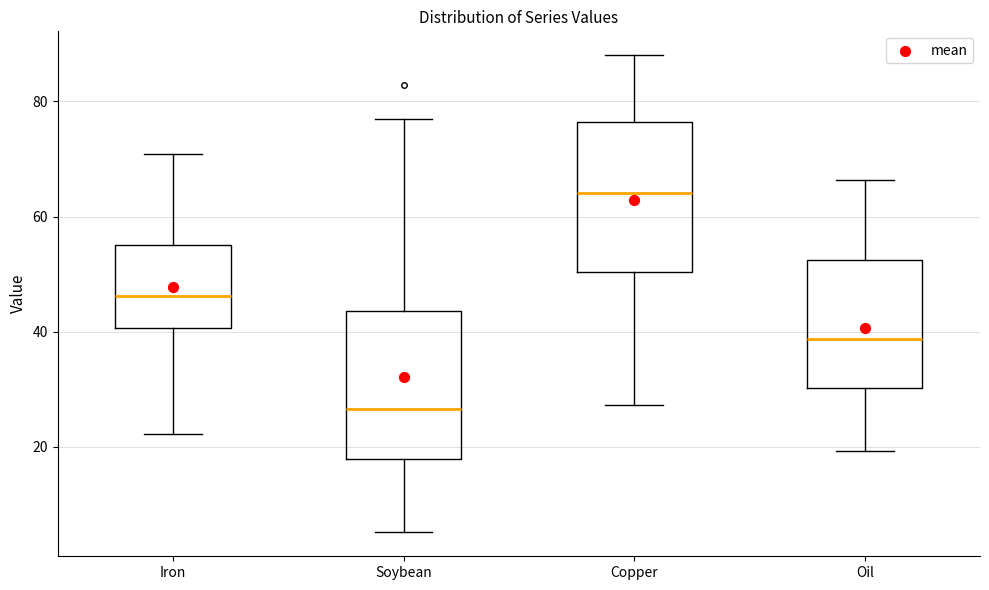

Reading left to right, transcribe this box plot: for each box, give where its median line is, the range the box spans, and where its two whiskers end, as read against the y-axis. The values are not printed on the chart, so give them approximately, as read against the axis.

Iron: median 46, box 40 to 56, whiskers 22 to 70
Soybean: median 26, box 18 to 44, whiskers 6 to 76
Copper: median 64, box 50 to 76, whiskers 28 to 88
Oil: median 38, box 30 to 52, whiskers 20 to 66